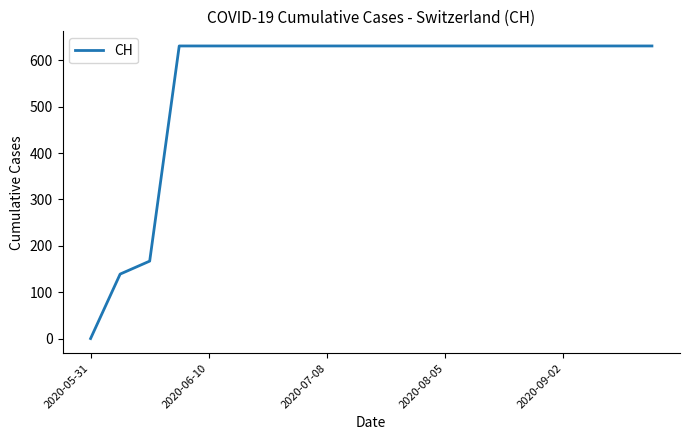

What is the difference between the second highest and second lowest values?

492